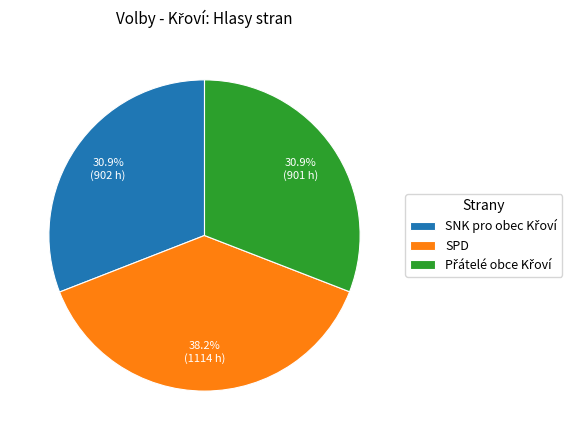

To the nearest percent, what is the difference between the largest and smallest slice percentages?

7%